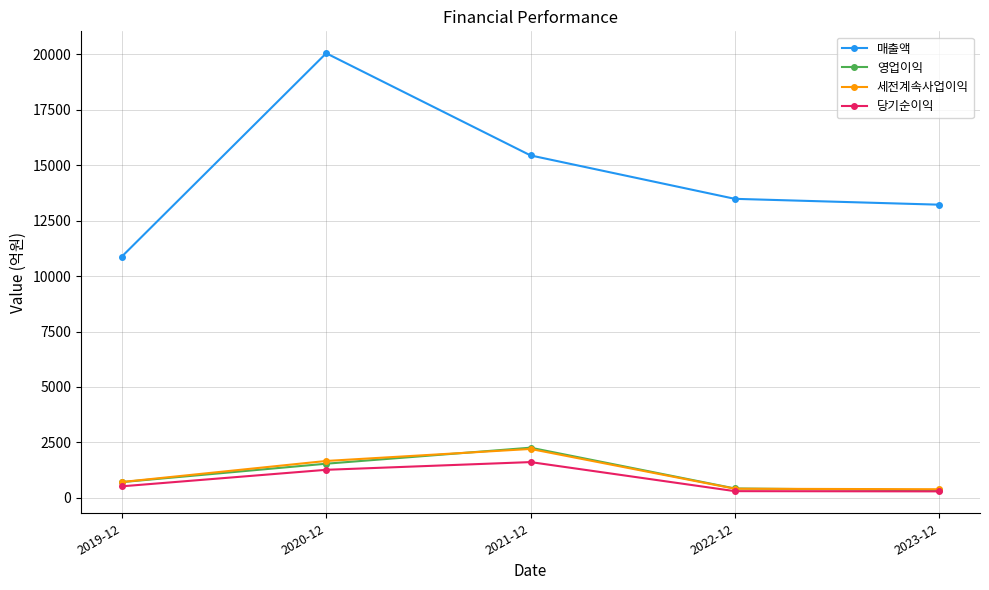

Is this an area chart (filled region under the line)?

No